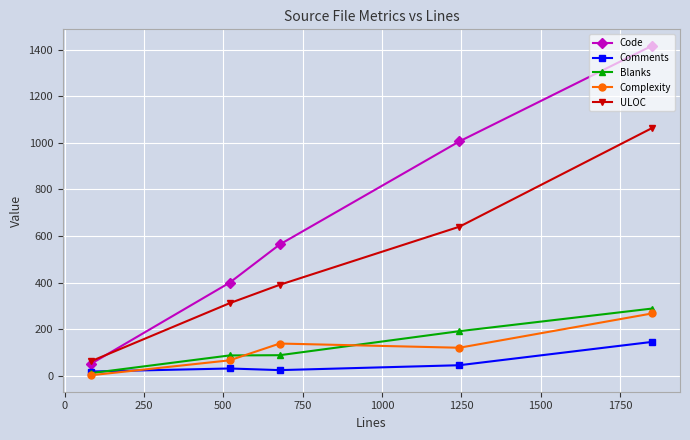

Rank the series by their maximum value, from highest to lowest.

Code, ULOC, Blanks, Complexity, Comments